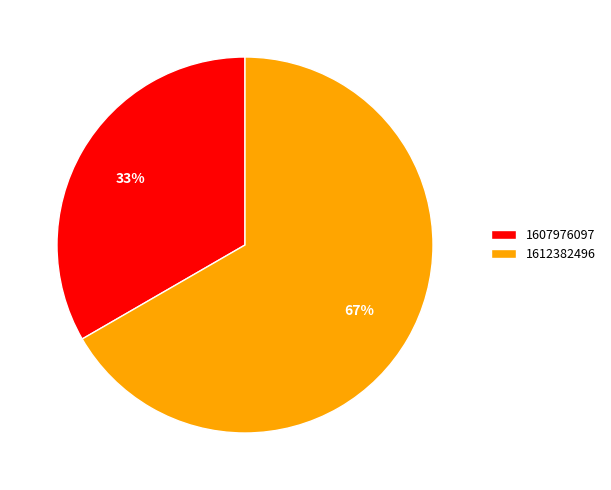

What is the majority slice?

1612382496